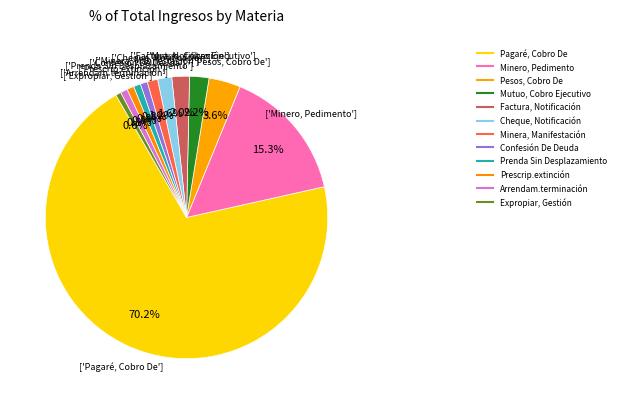

Between Mutuo, Cobro Ejecutivo and Factura, Notificación, which is larger?

Mutuo, Cobro Ejecutivo